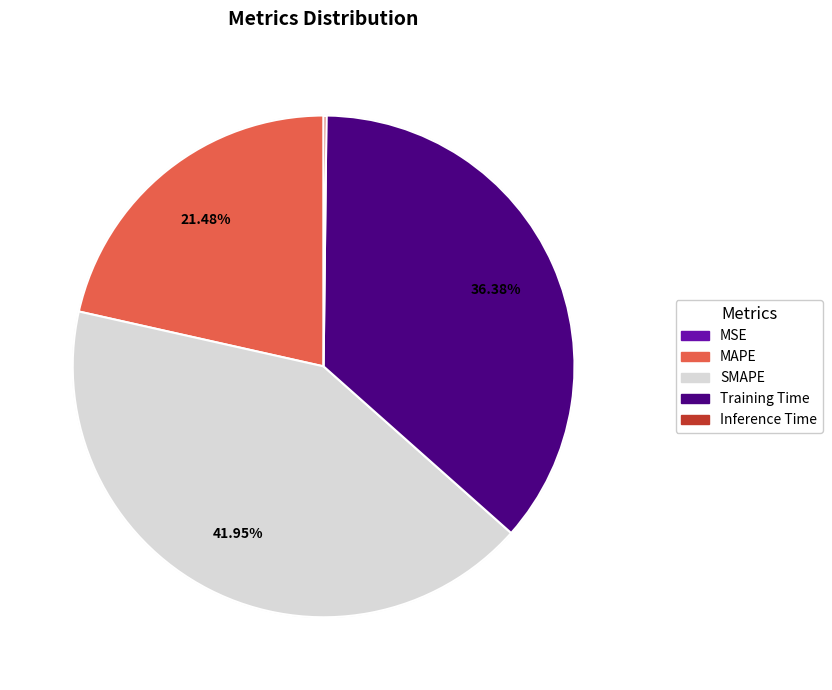

How many slices are in this pie chart?

5